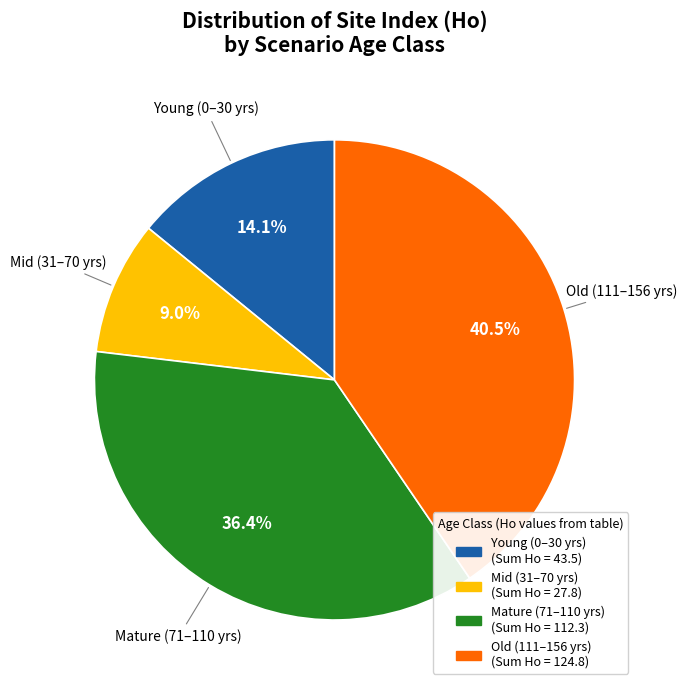

Is there any slice that represents more than half of the pie?

No